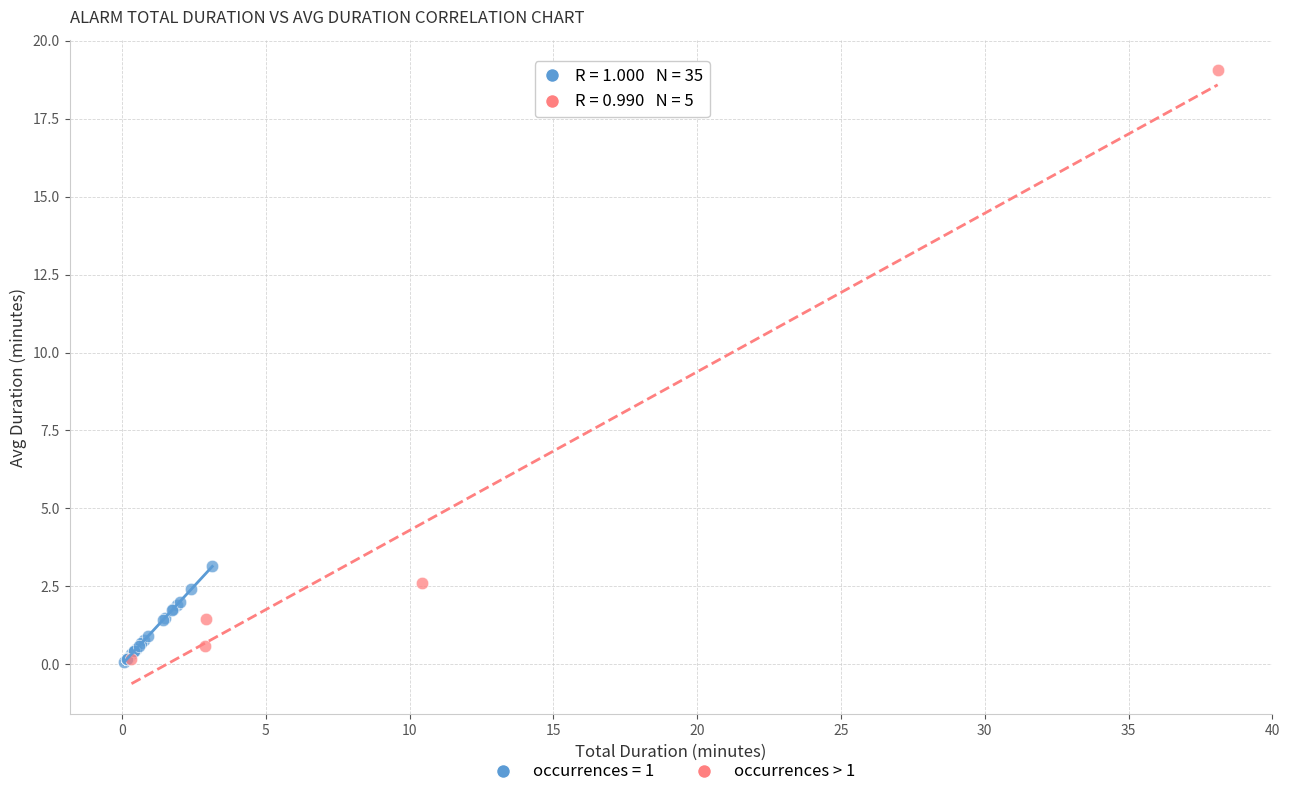

Which series contains the highest Y value?

occurrences > 1